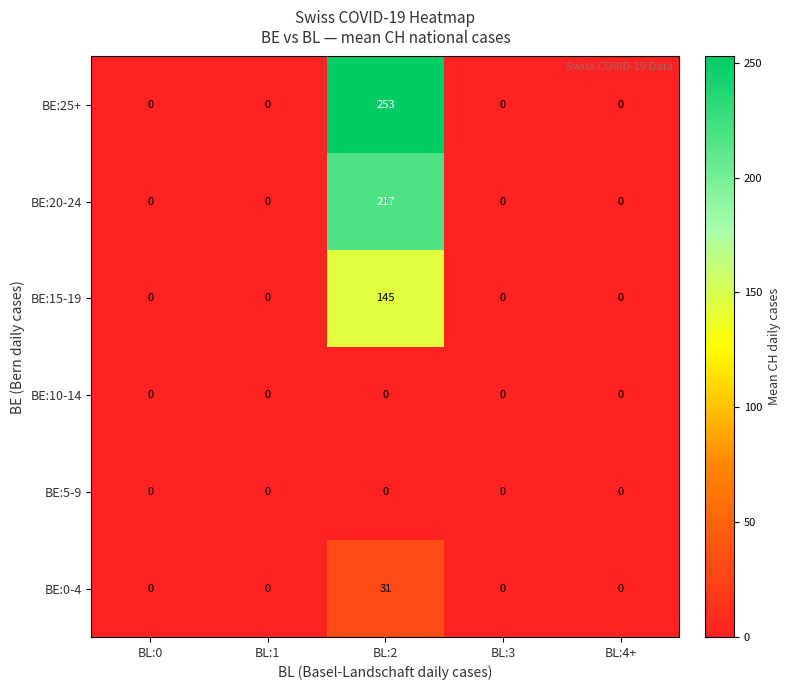

The value of BE:25+ at BL:0 is 0. True or false?

True